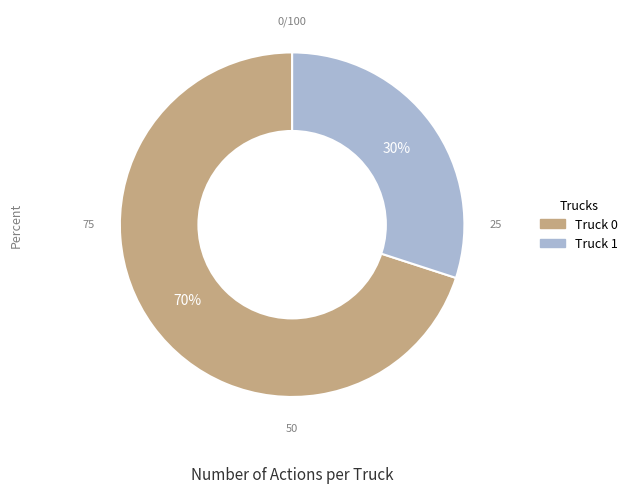

To the nearest percent, what is the combined percentage of Truck 0 and Truck 1?

100%